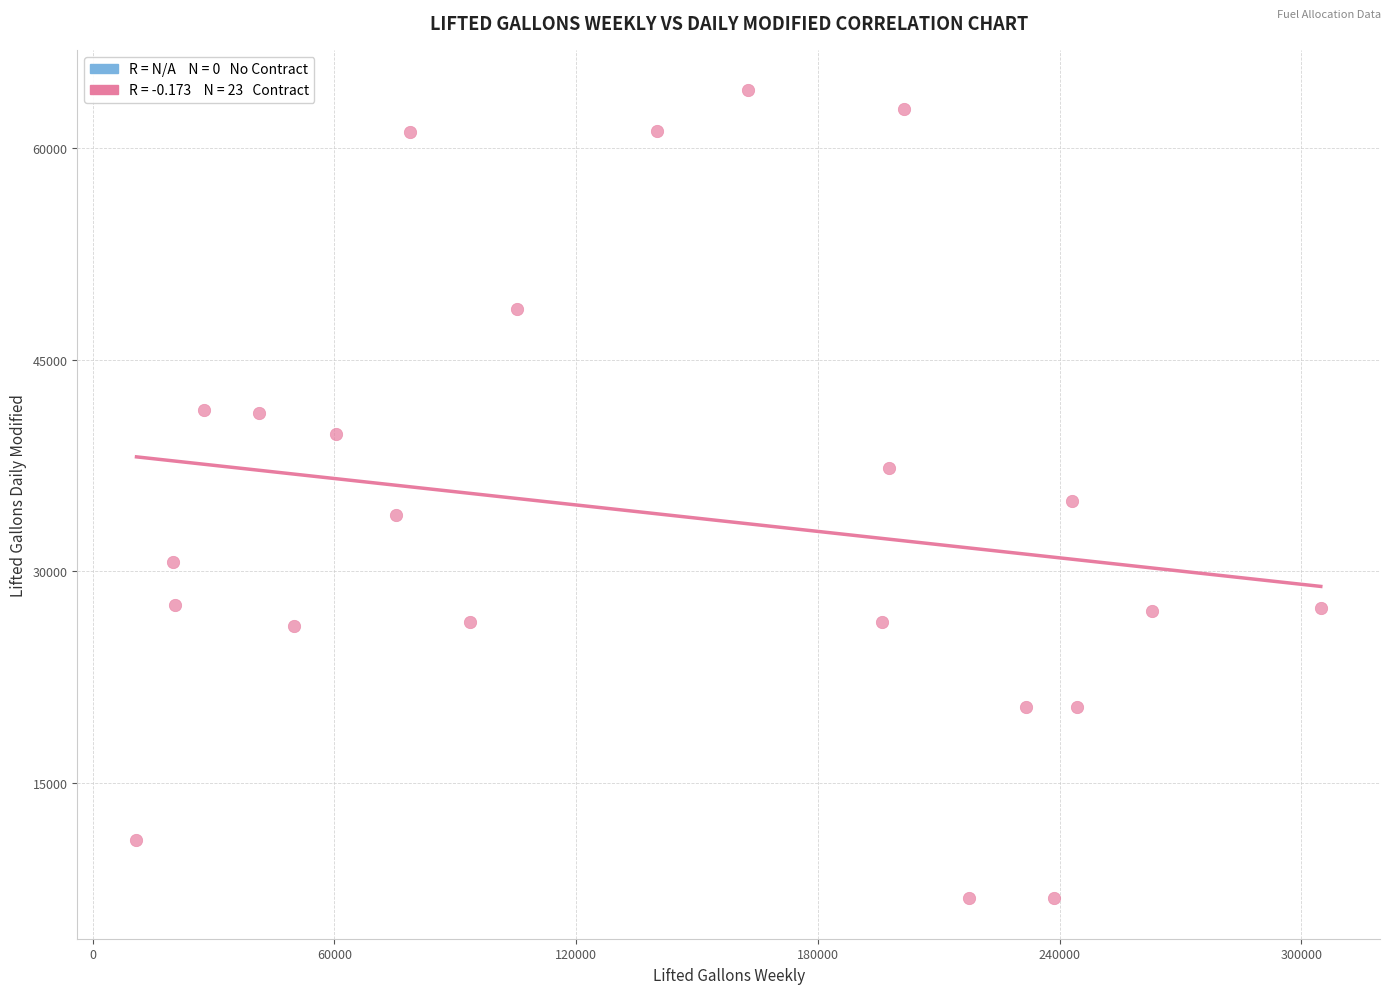

What is the range of Y values (max minus min)?

57300